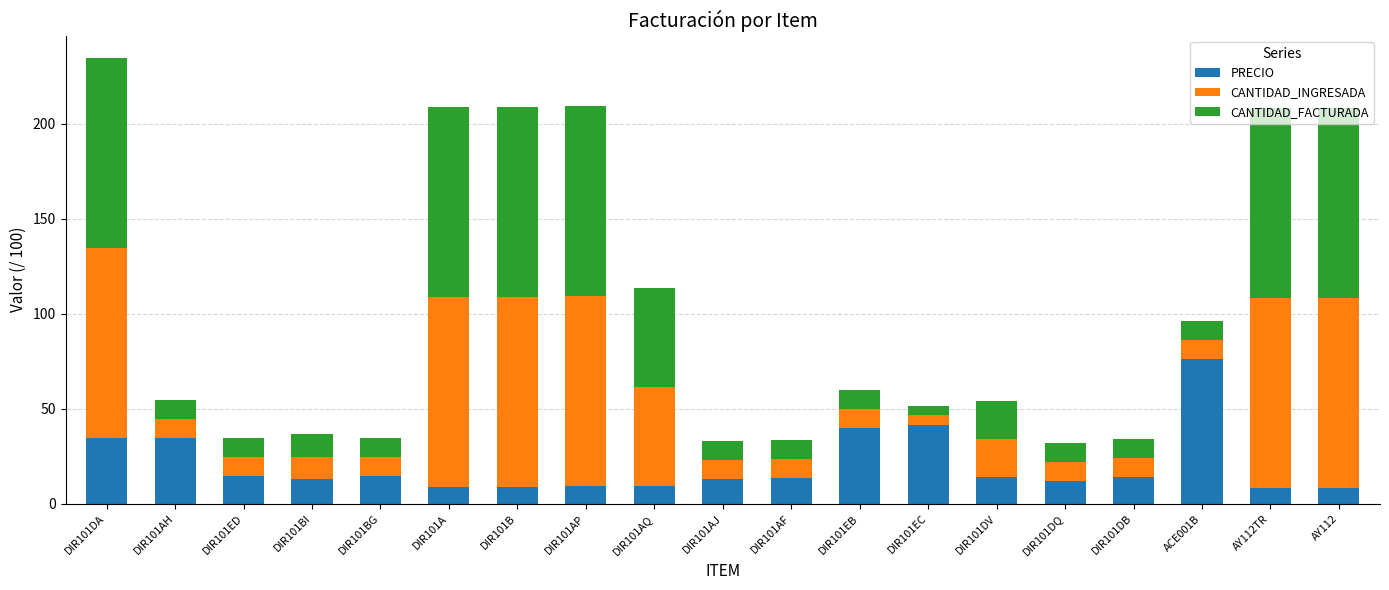

What is the difference between the maximum and minimum values in the PRECIO series?

67.9